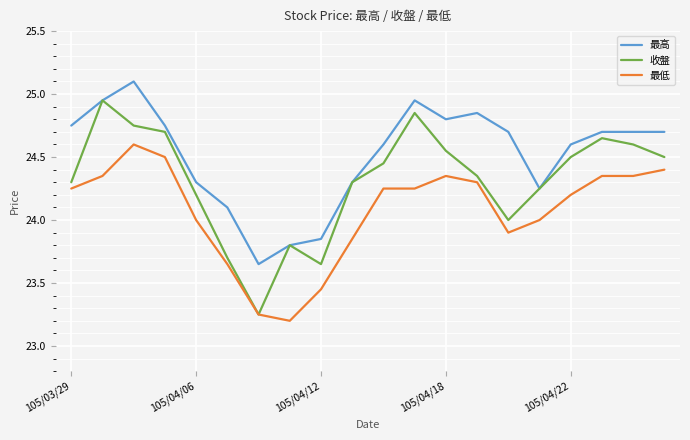

Rank the series by their maximum value, from lowest to highest.

最低, 收盤, 最高